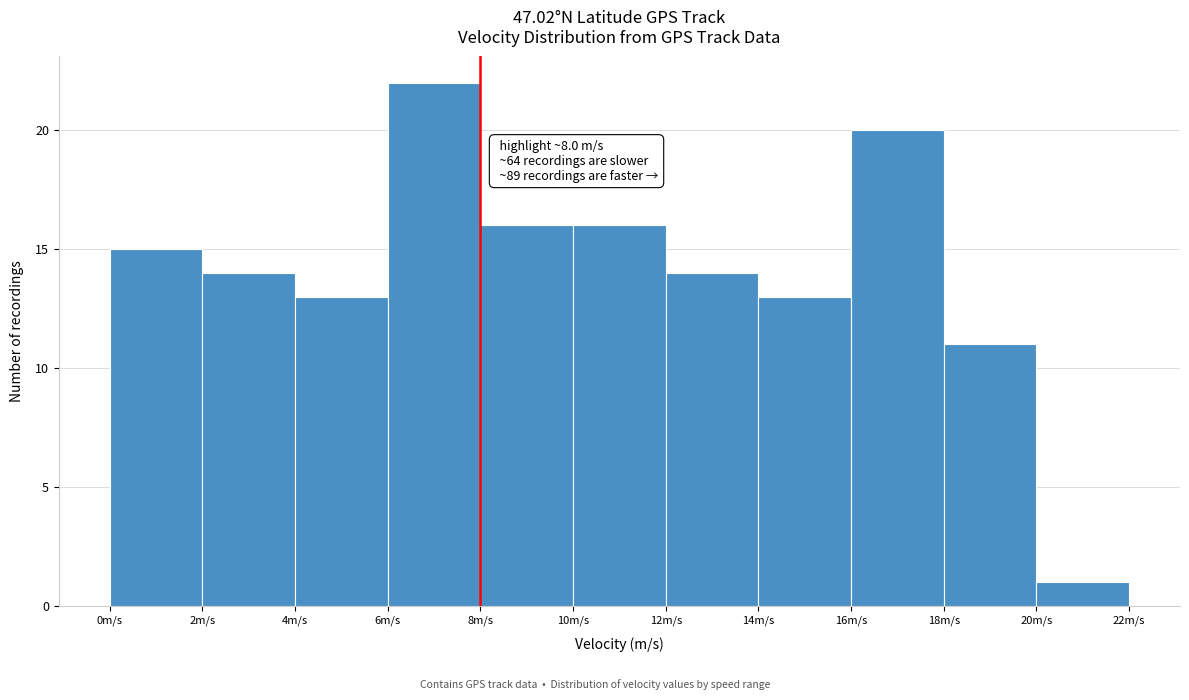

Over which range of the x-axis is the bar tallest?

6 to 8